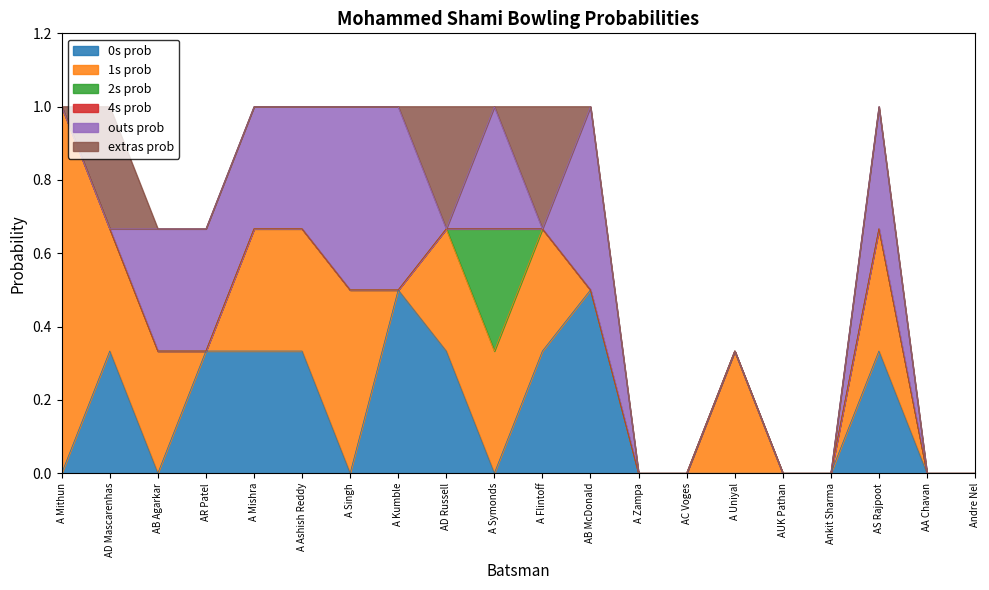

How many interior local valleys does the extras_prob series have?

1